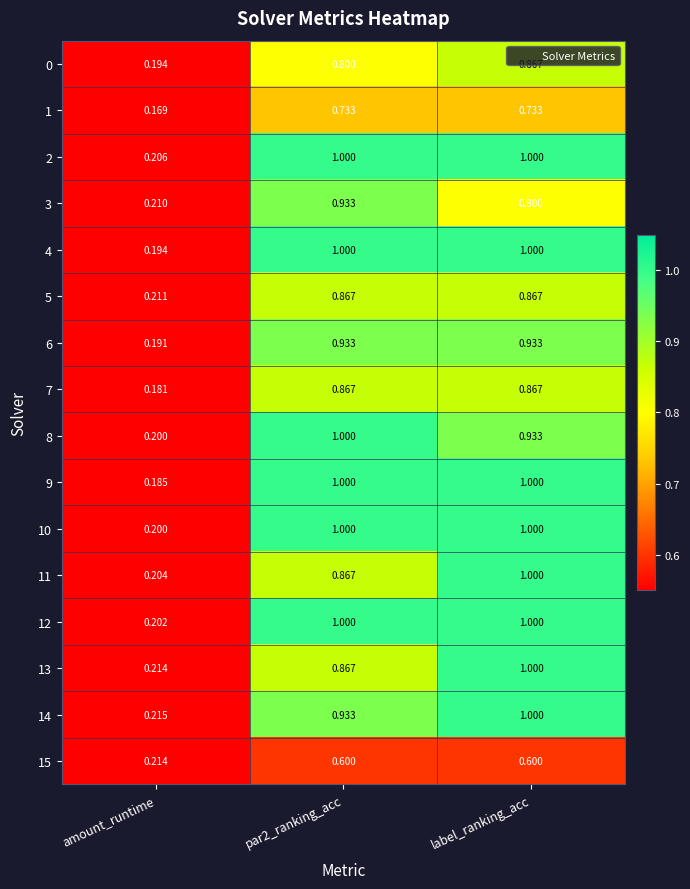

What is the smallest value displayed?

0.2